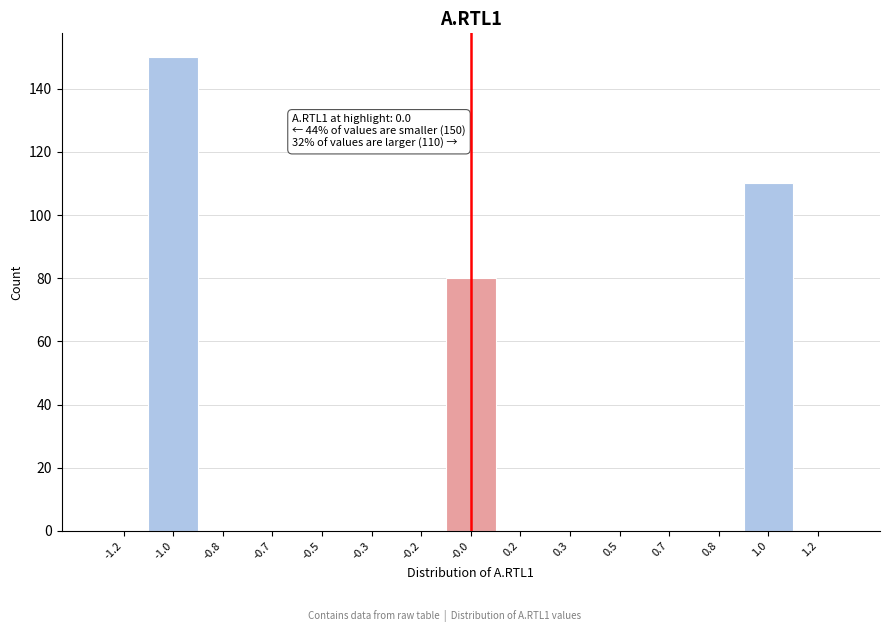

Reading right to left, extract all data points from this chart.

1.2=0	1.0=110	0.8=0	0.7=0	0.5=0	0.3=0	0.2=0	-0.0=80	-0.2=0	-0.3=0	-0.5=0	-0.7=0	-0.8=0	-1.0=150	-1.2=0